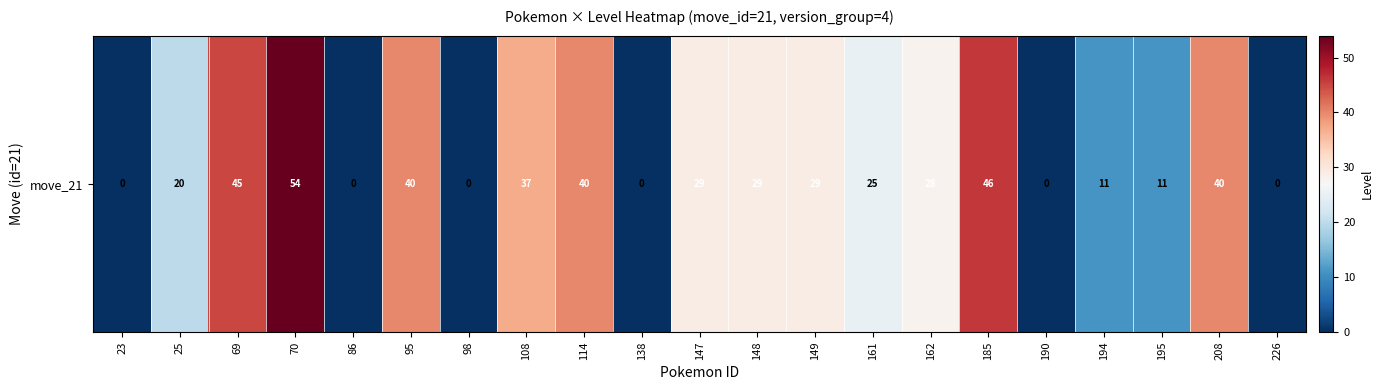

What is the maximum value shown in the chart?

54